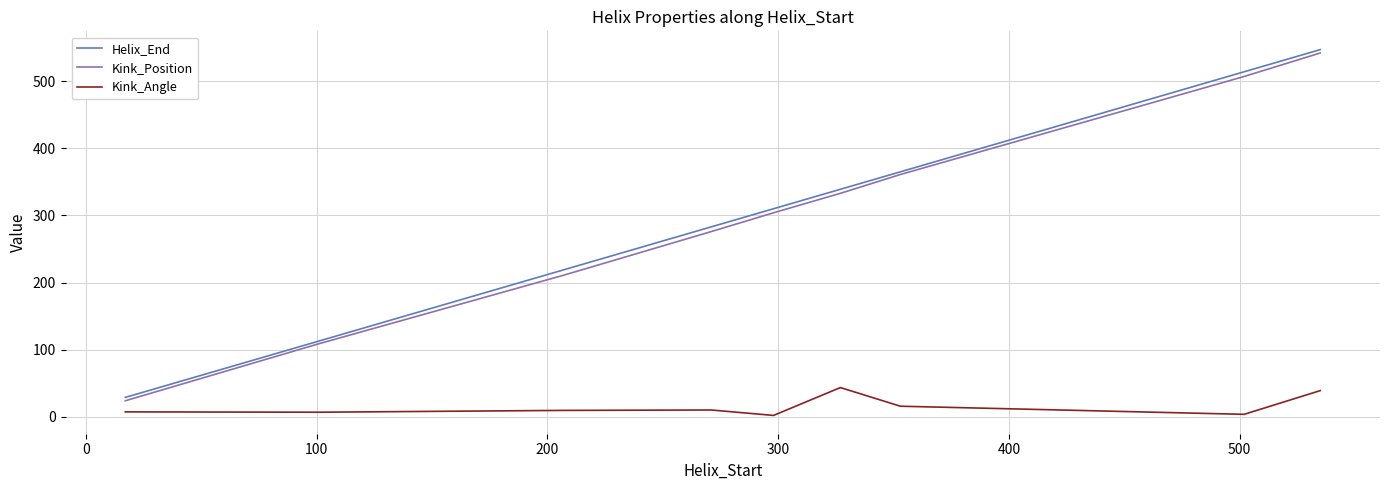

What is the maximum value for Kink_Position?

542.0